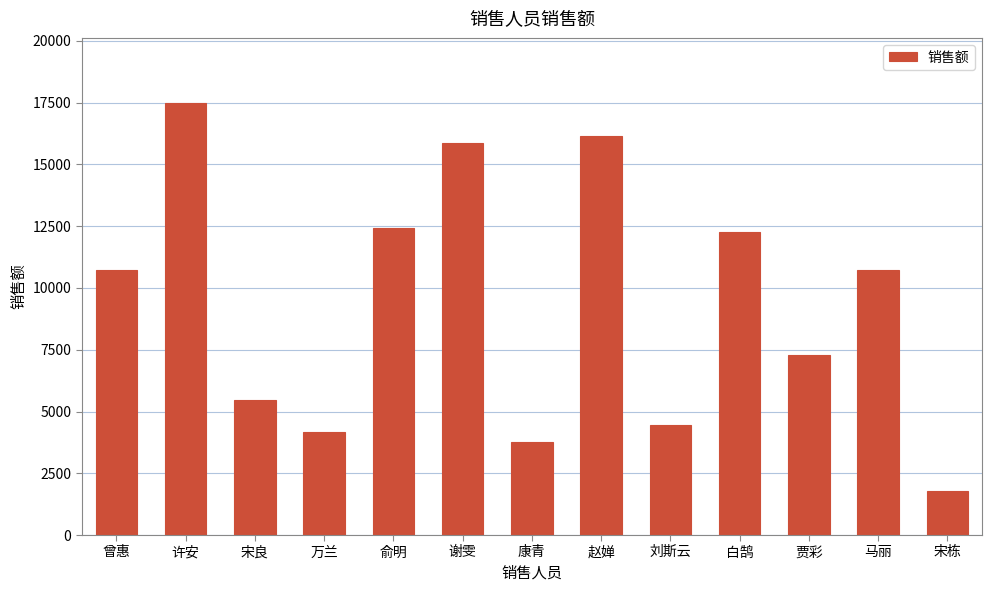

At which label does the data first exceed 10737?

曾惠